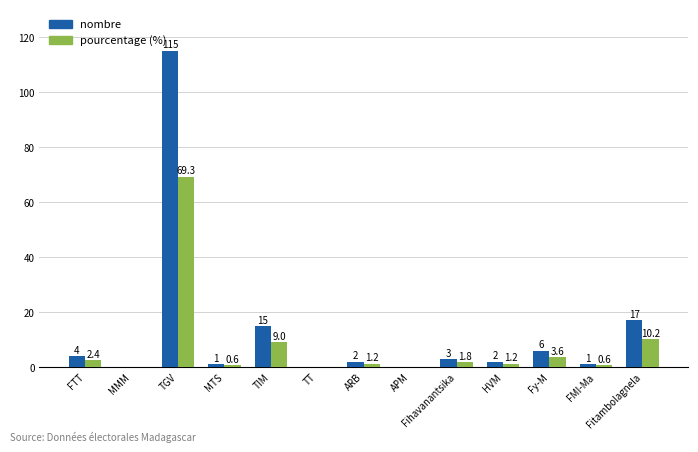

What is the greatest value displayed?

115.0